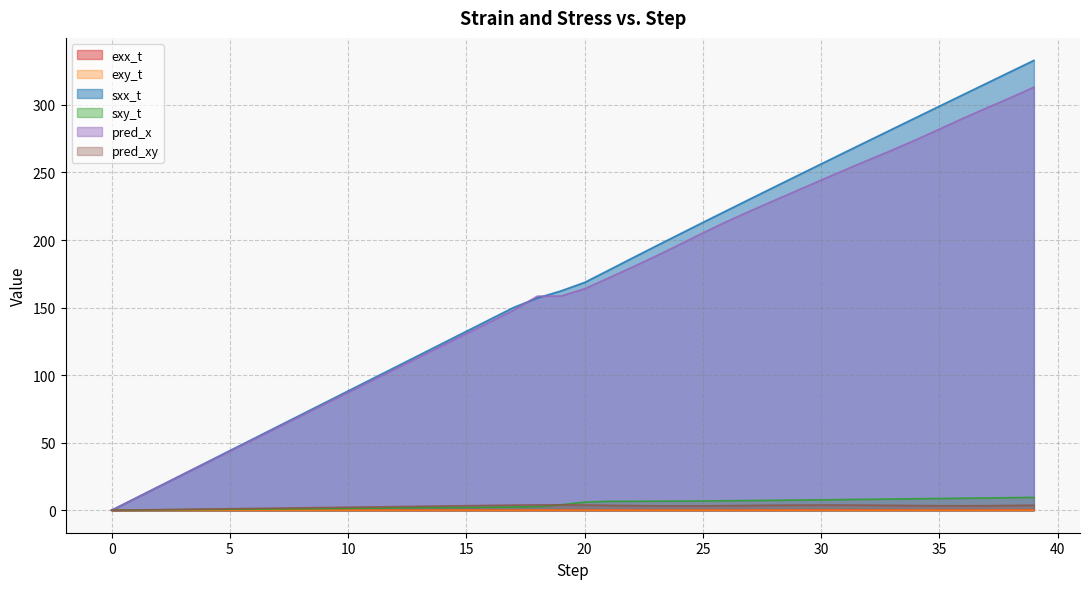

What is the spread (max minus min) of values at 19?

162.3